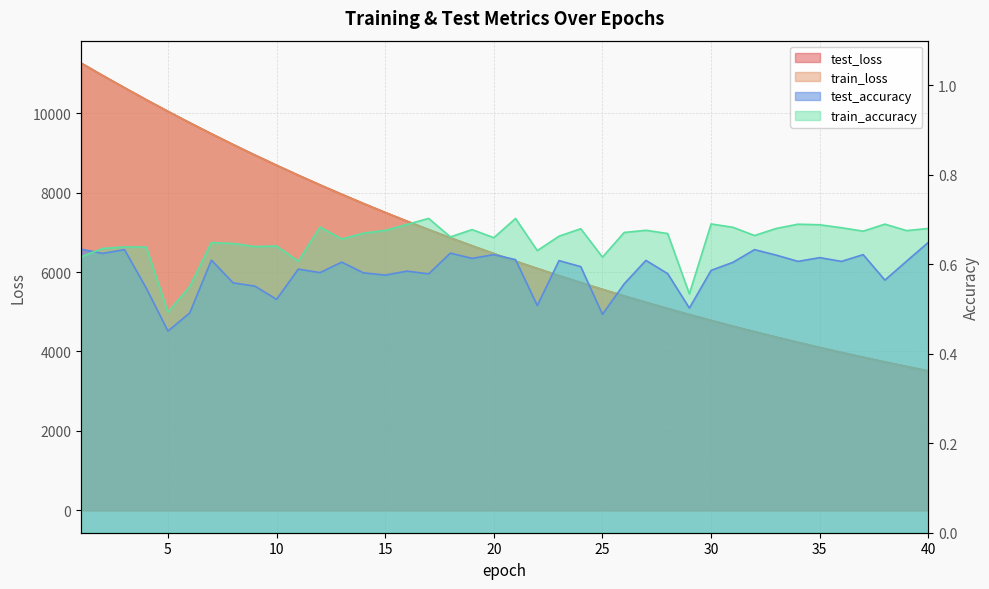

At which label is train_accuracy closest to 0?

5